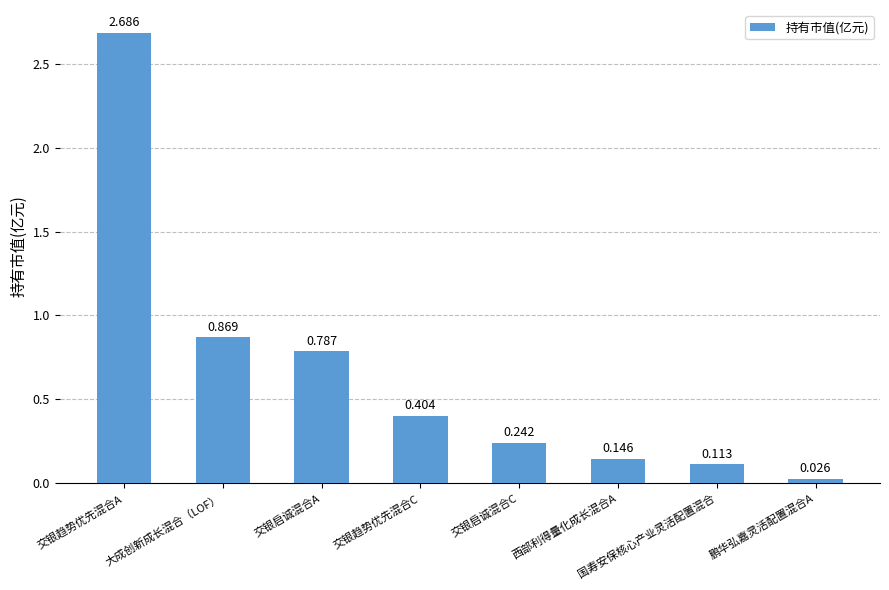

Rank the categories by value from lowest to highest.

鹏华弘嘉灵活配置混合A, 国寿安保核心产业灵活配置混合, 西部利得量化成长混合A, 交银启诚混合C, 交银趋势优先混合C, 交银启诚混合A, 大成创新成长混合（LOF）, 交银趋势优先混合A